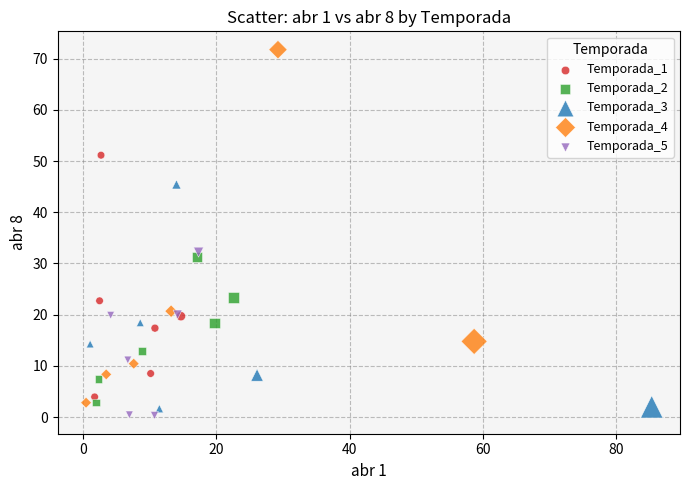

Which series has the widest spread of Y values?

Temporada_4